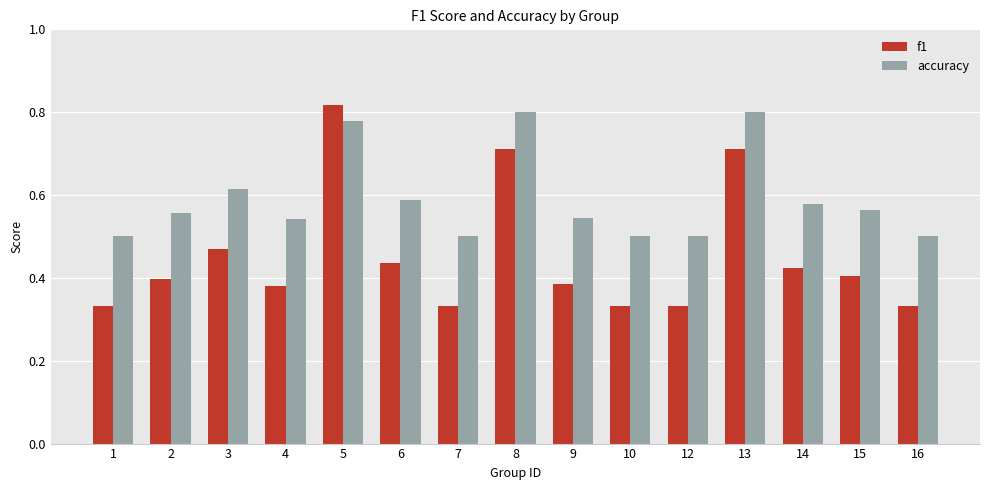

Which series has the widest spread of values?

f1